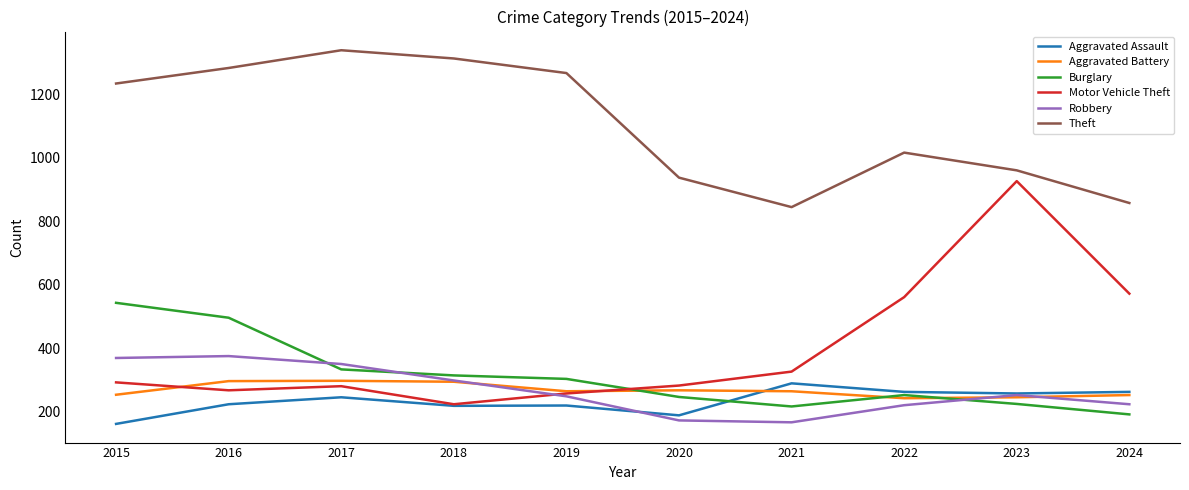

The Robbery series shows 411 at 2023. True or false?

False